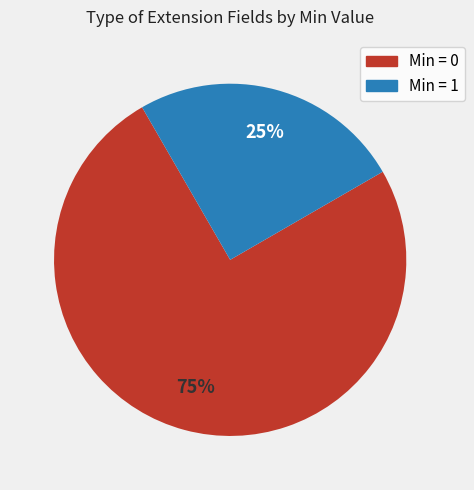

To the nearest percent, what is the average slice percentage?

50%